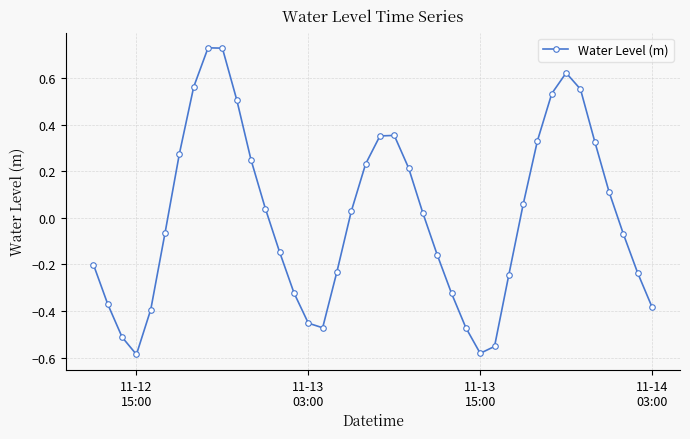

How many interior local valleys (lower than both neighbors) does the data have?

3